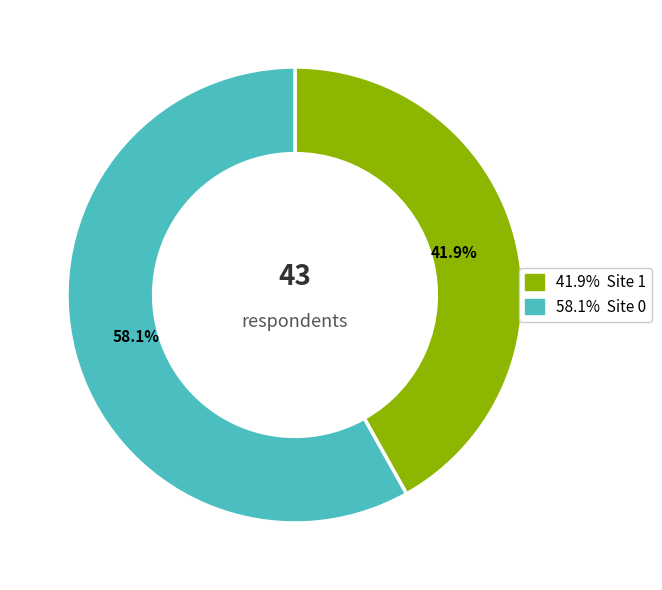

Is there a majority slice in this chart?

Yes